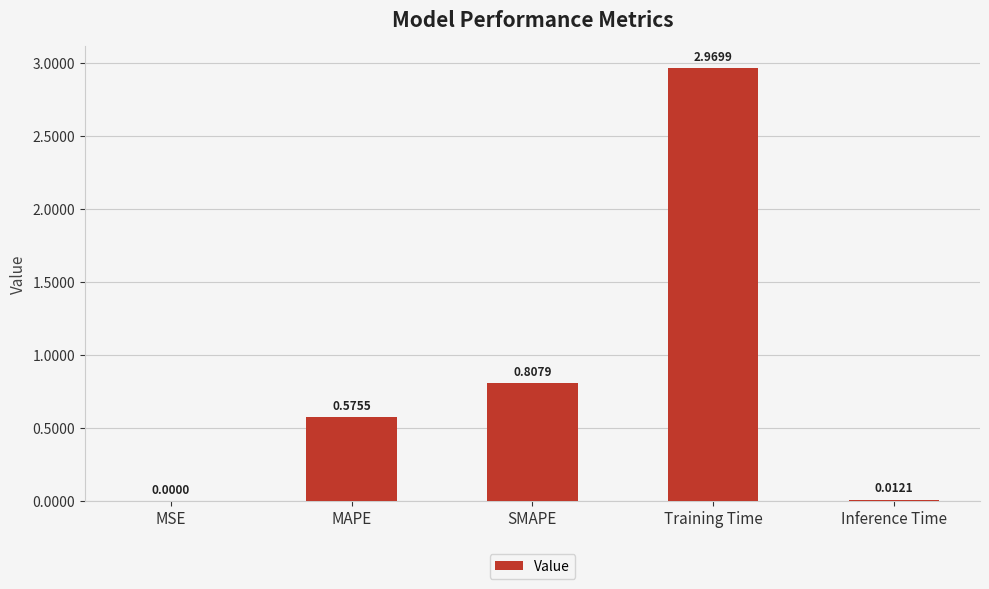

Which label corresponds to the largest value in the chart?

Training Time